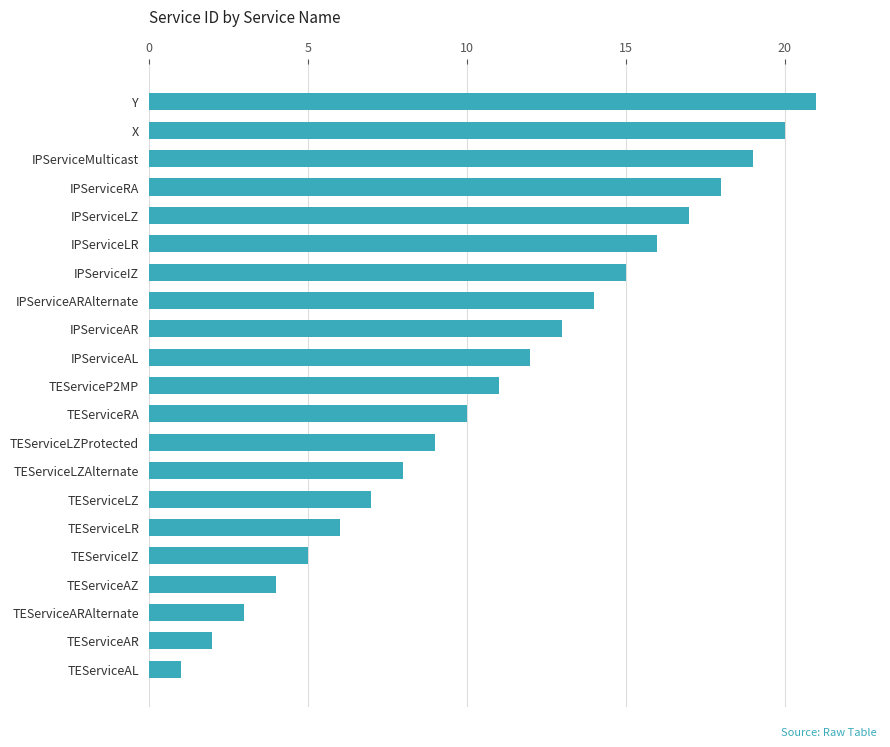

What is the difference between the second highest and second lowest values?

18